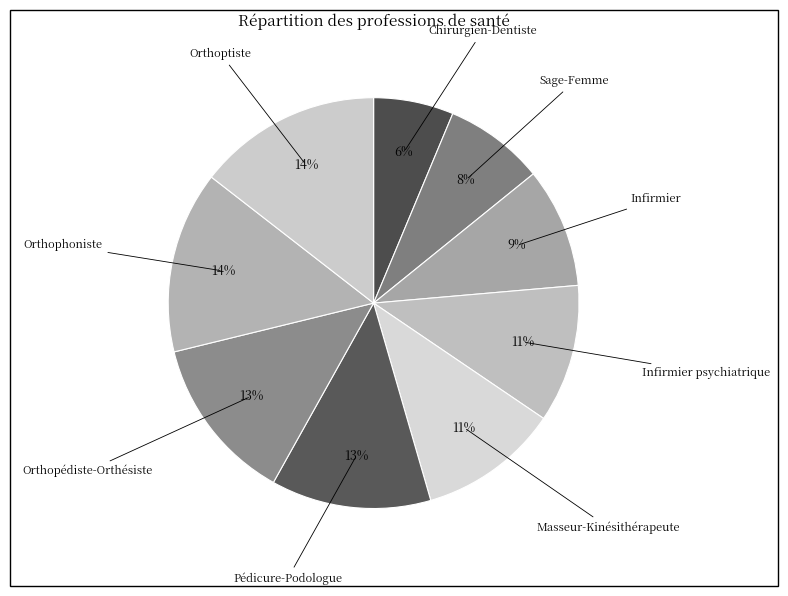

Is it true that Infirmier psychiatrique is 11% of the pie?

True